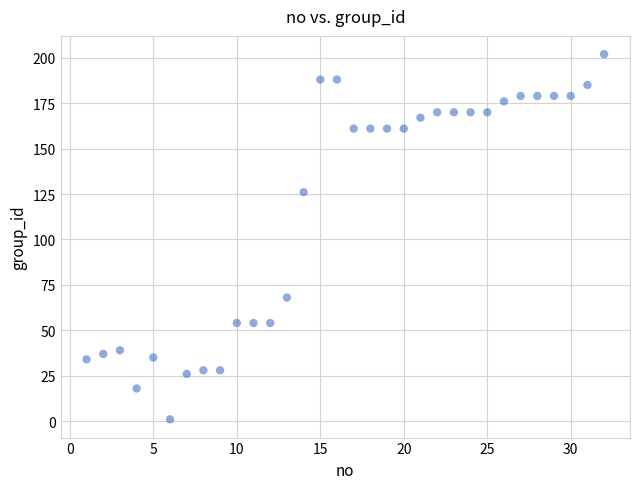

What is the range of Y values (max minus min)?

201